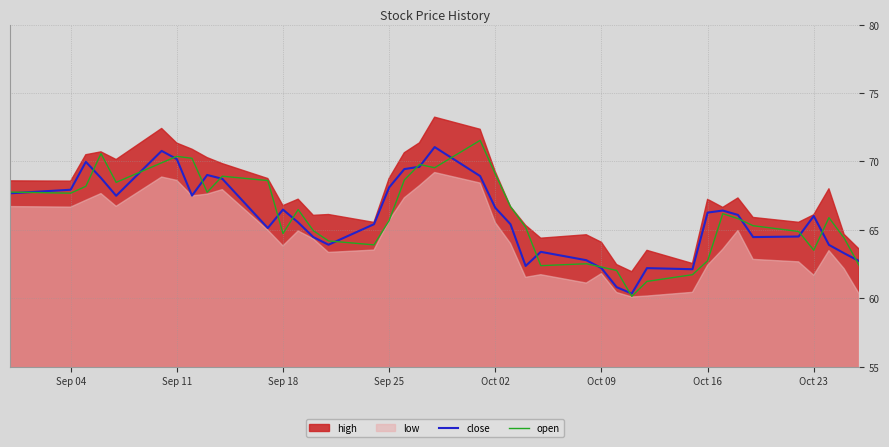

What is the highest value of the open series?

71.5